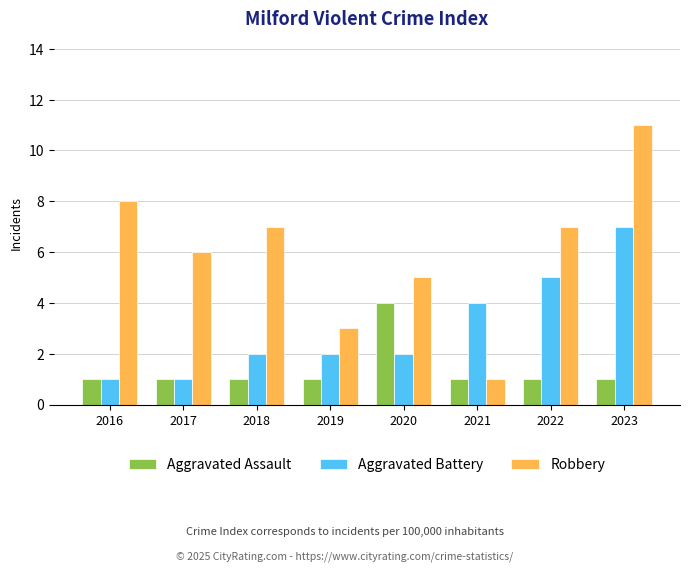

What is the value of the Aggravated Assault bar at the 5th from the left?

4